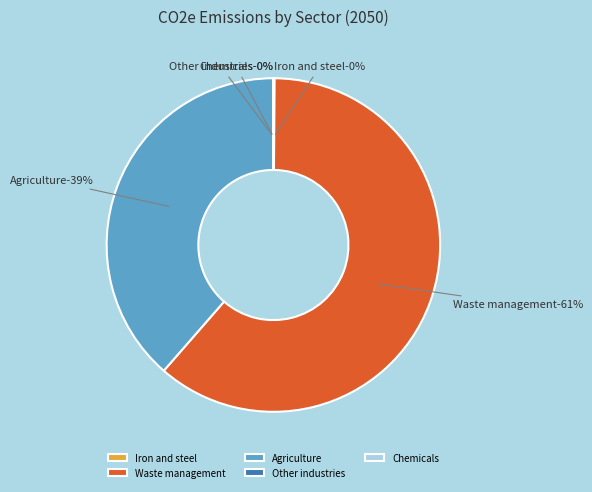

True or false: Other industries accounts for 1% of the total.

False